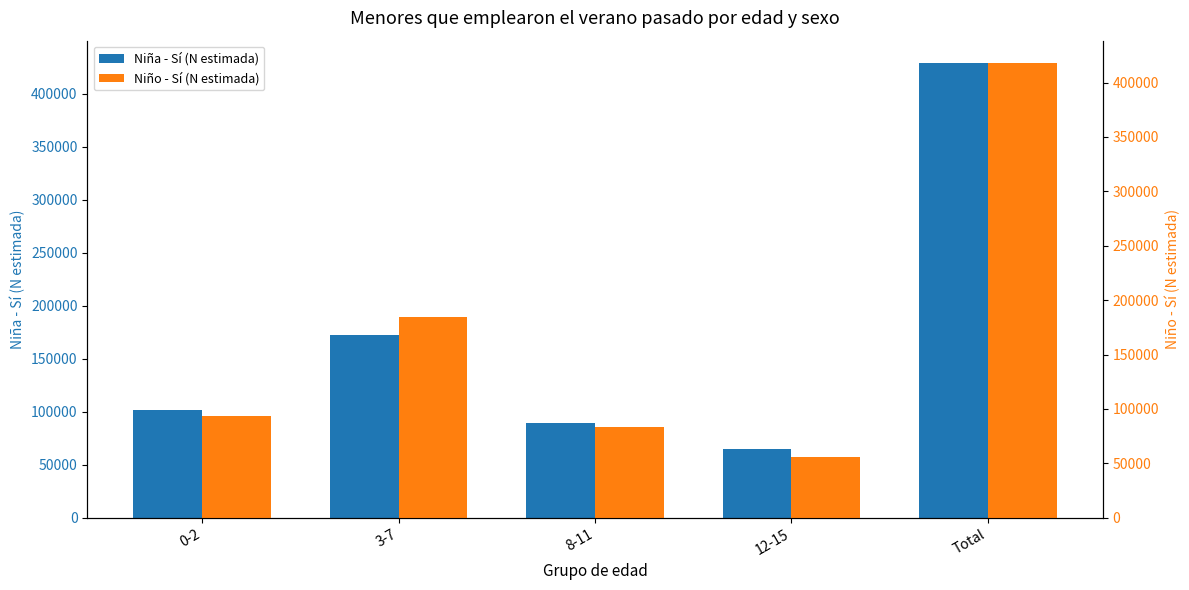

What position from the left is 0-2?

1